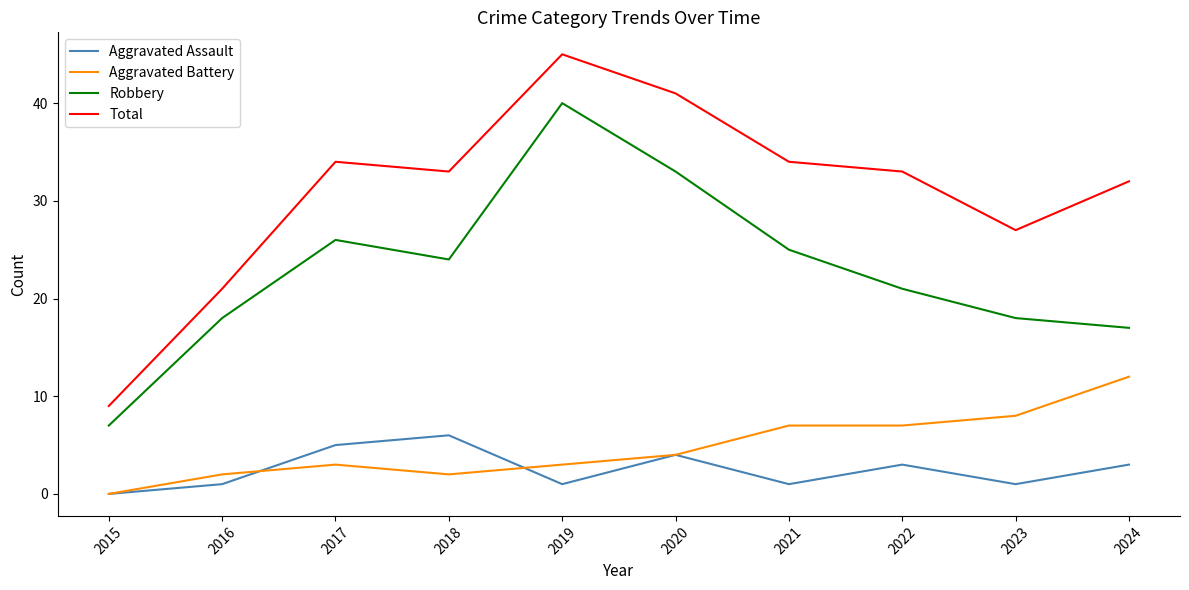

Is the value of Aggravated Assault at 2020 greater than the value of Aggravated Battery at 2016?

Yes